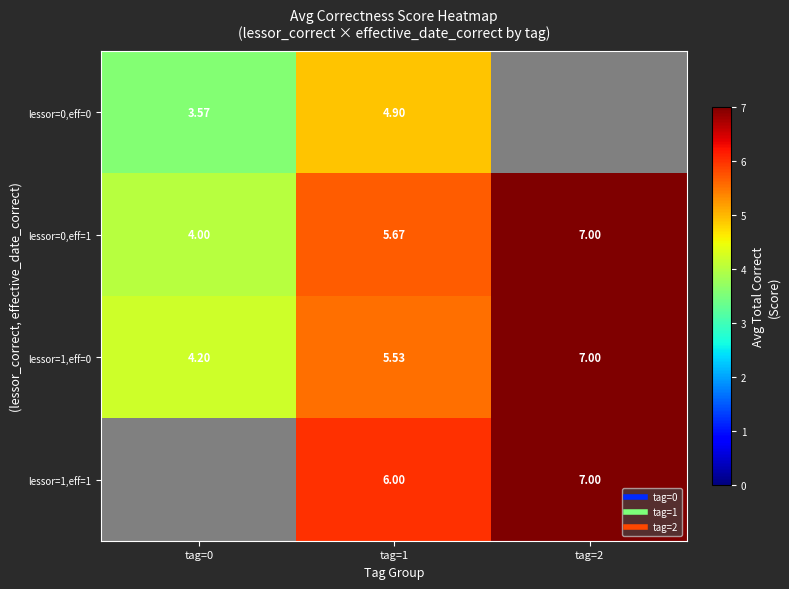

Which series changed the most between tag=0 and tag=2?

lessor=0,eff=1